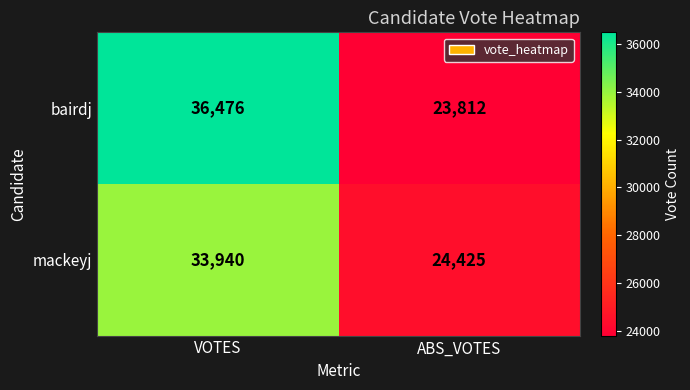

Reading left to right, extract all data points from this chart.

bairdj: 36476	23812
mackeyj: 33940	24425